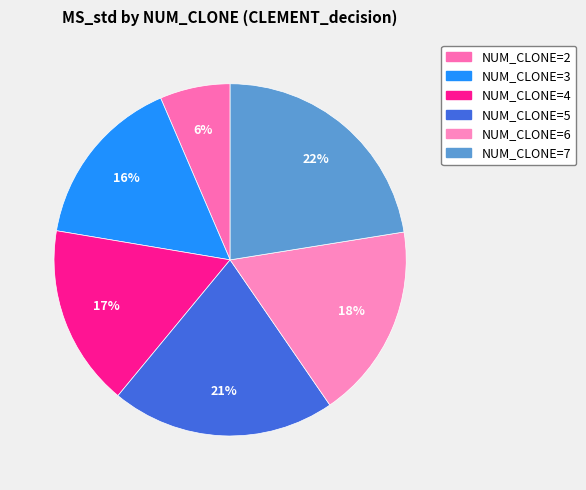

The NUM_CLONE=7 slice represents 37% of the pie. True or false?

False